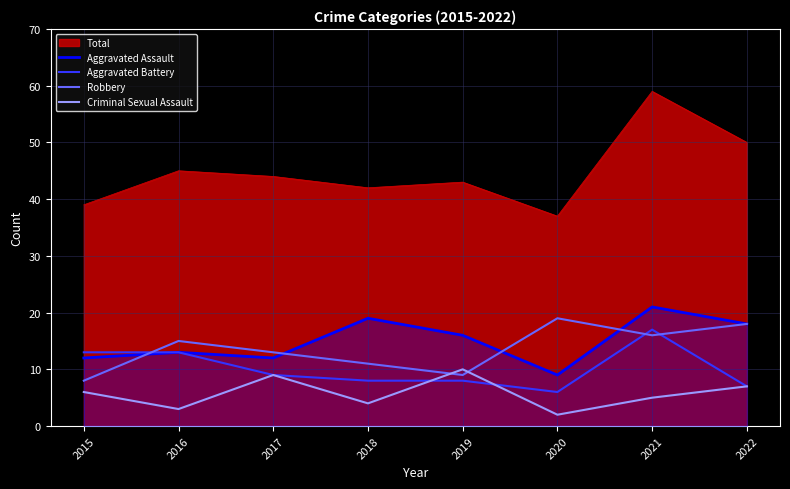

What is the greatest value displayed?

59